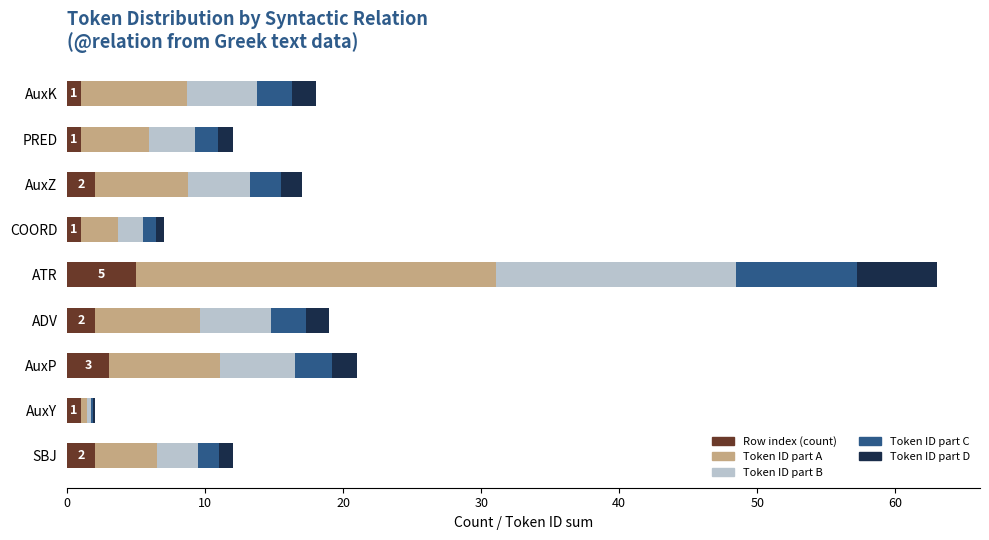

At which category is the sum across all series the highest?

ATR